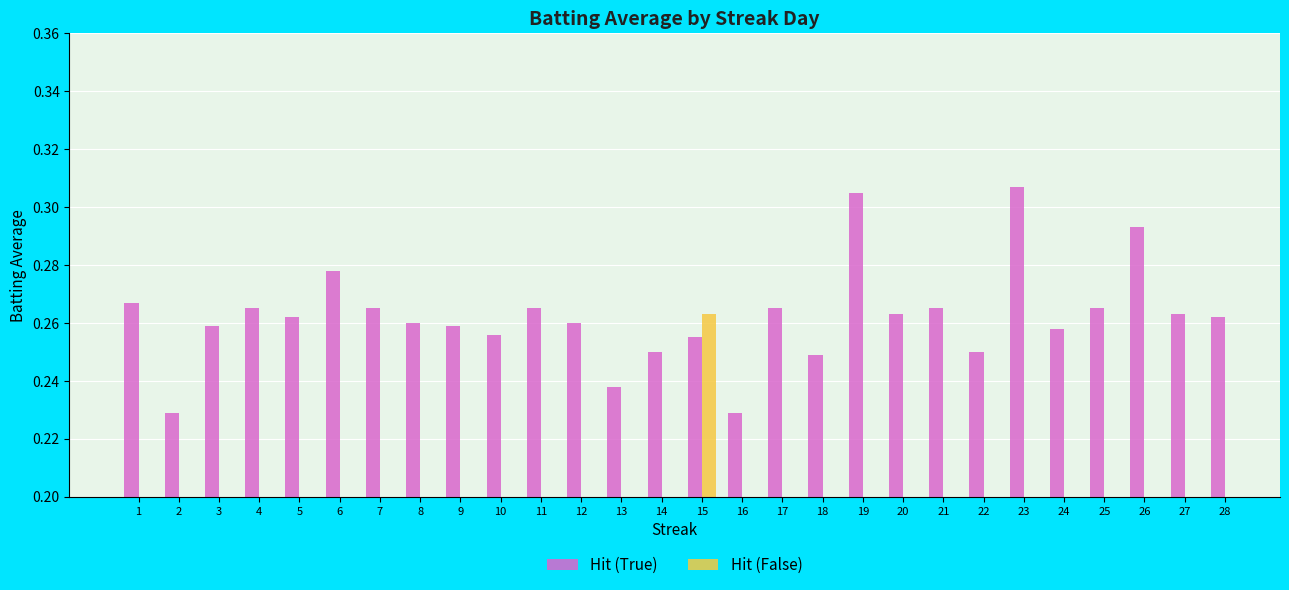

Is the value of Hit (False) at 5 greater than the value of Hit (True) at 5?

No